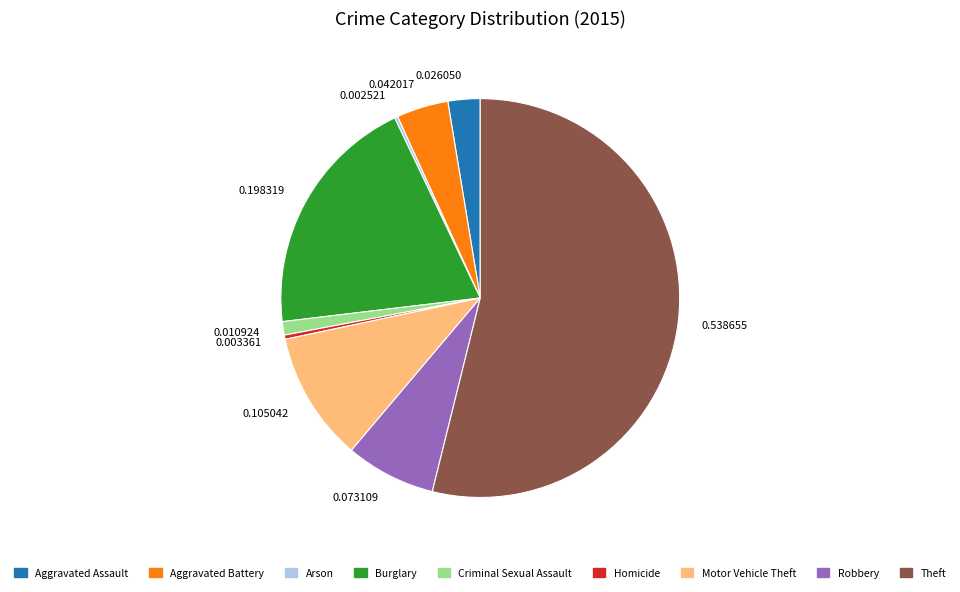

Approximately how many times larger is the value at Robbery compared to Criminal Sexual Assault?

6.7